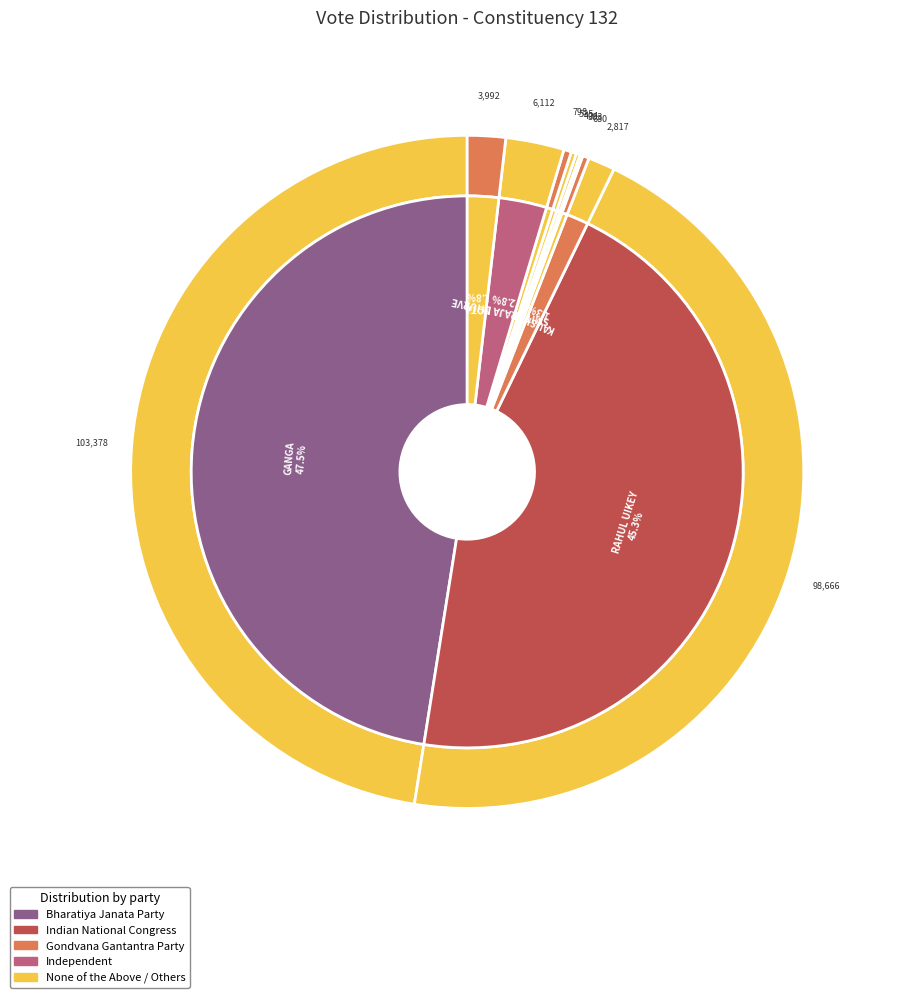

Is NOTA the majority of the pie?

No